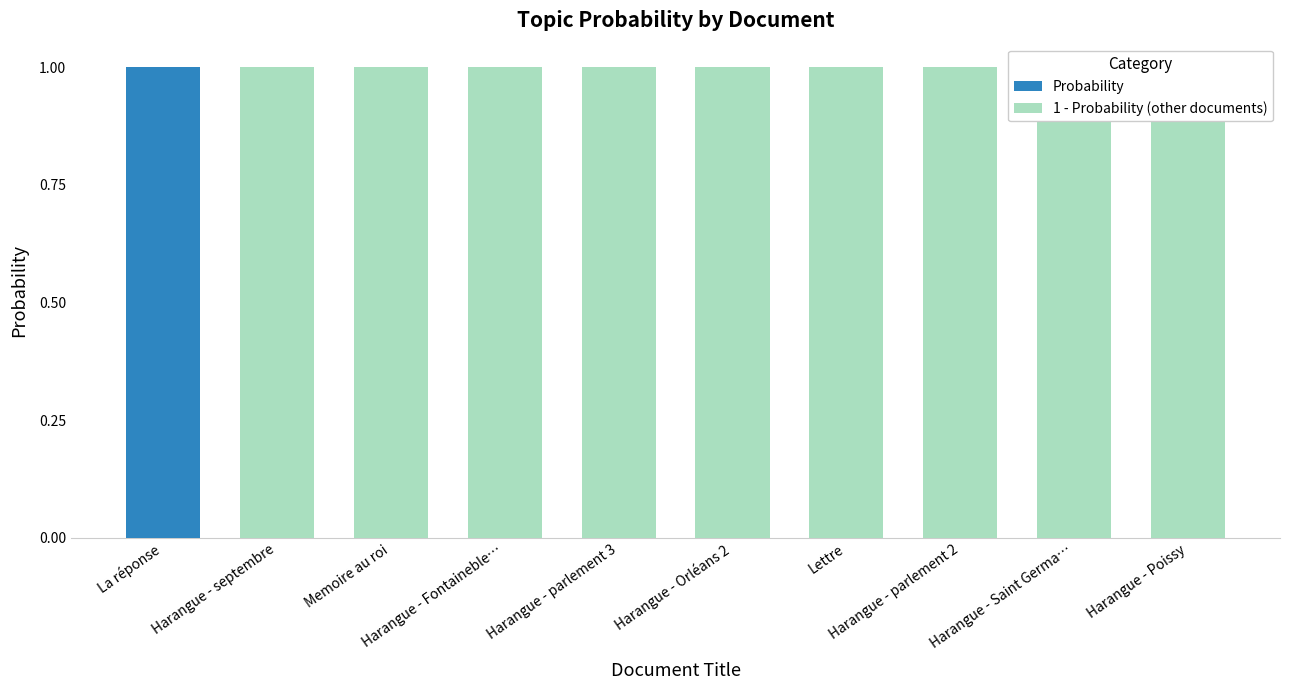

Rank the series by their average value, from highest to lowest.

1 - Probability (other documents), Probability